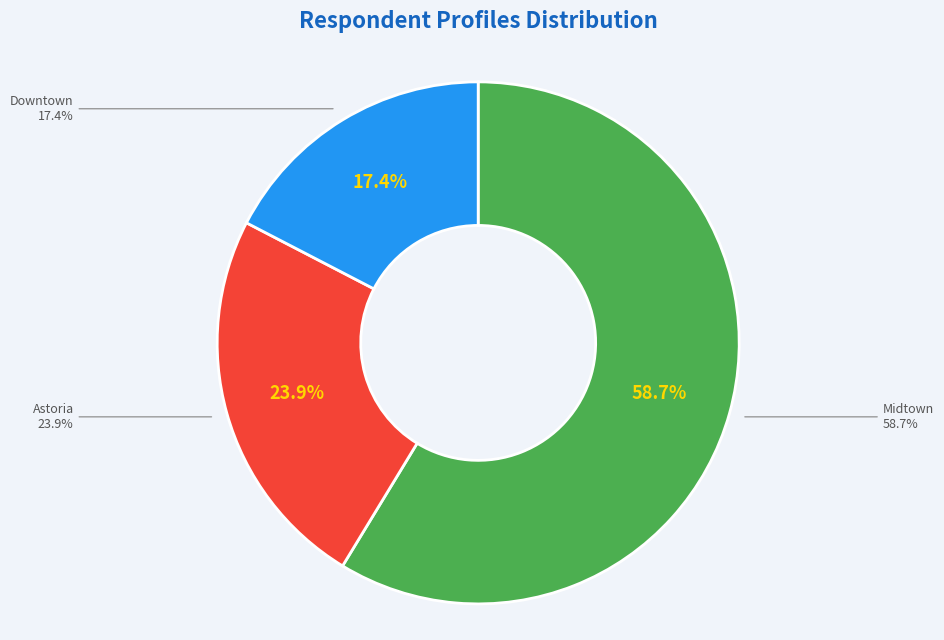

Does Midtown account for over 50% of the chart?

Yes